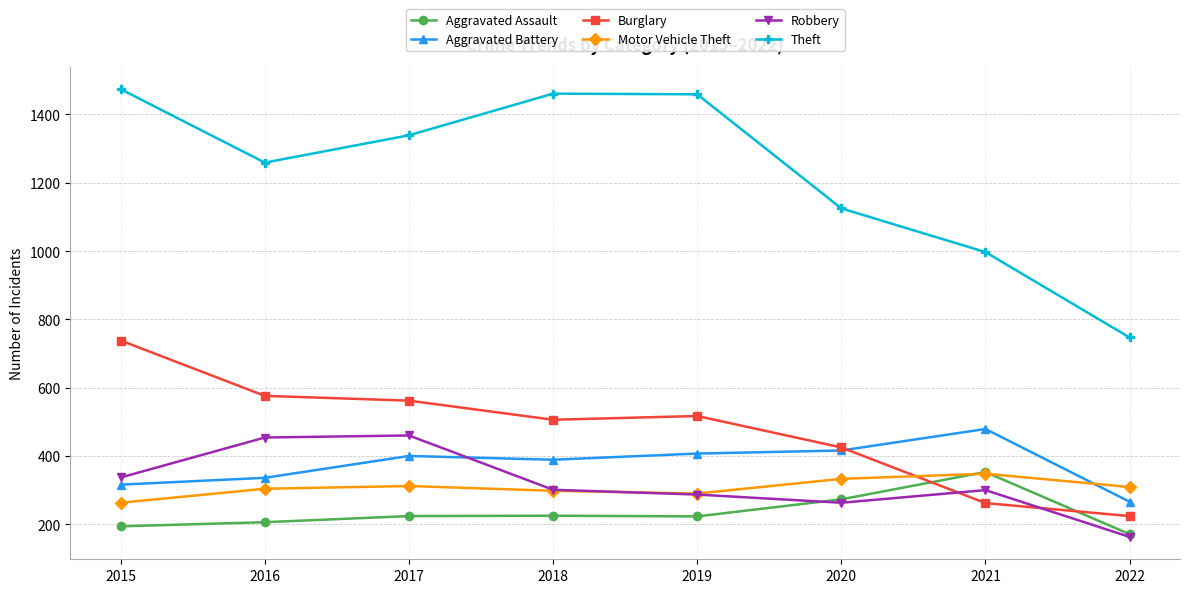

Which series has the widest spread of values?

Theft